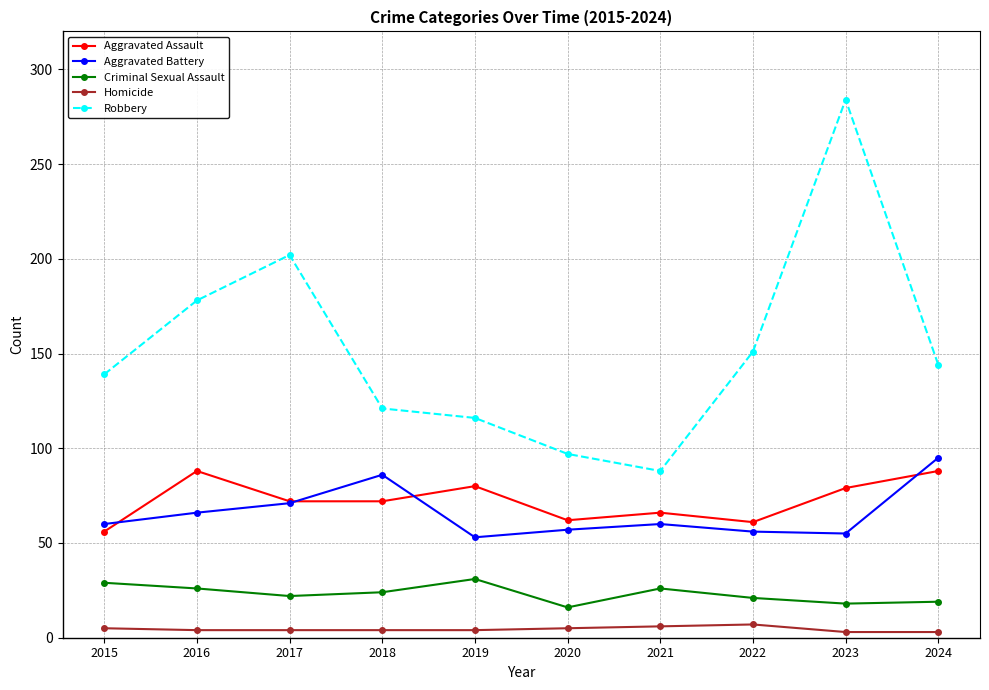

True or false: Homicide has a value of 3 at 2023.

True